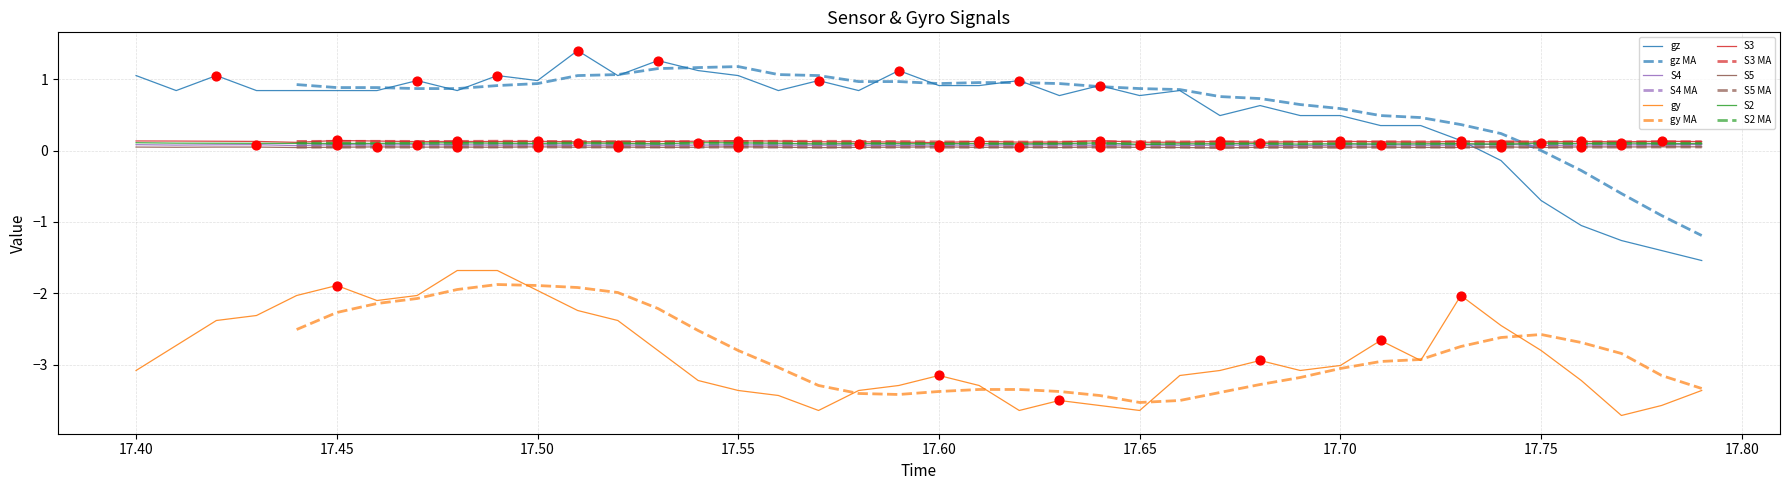

True or false: S2 and gy intersect in this chart.

False